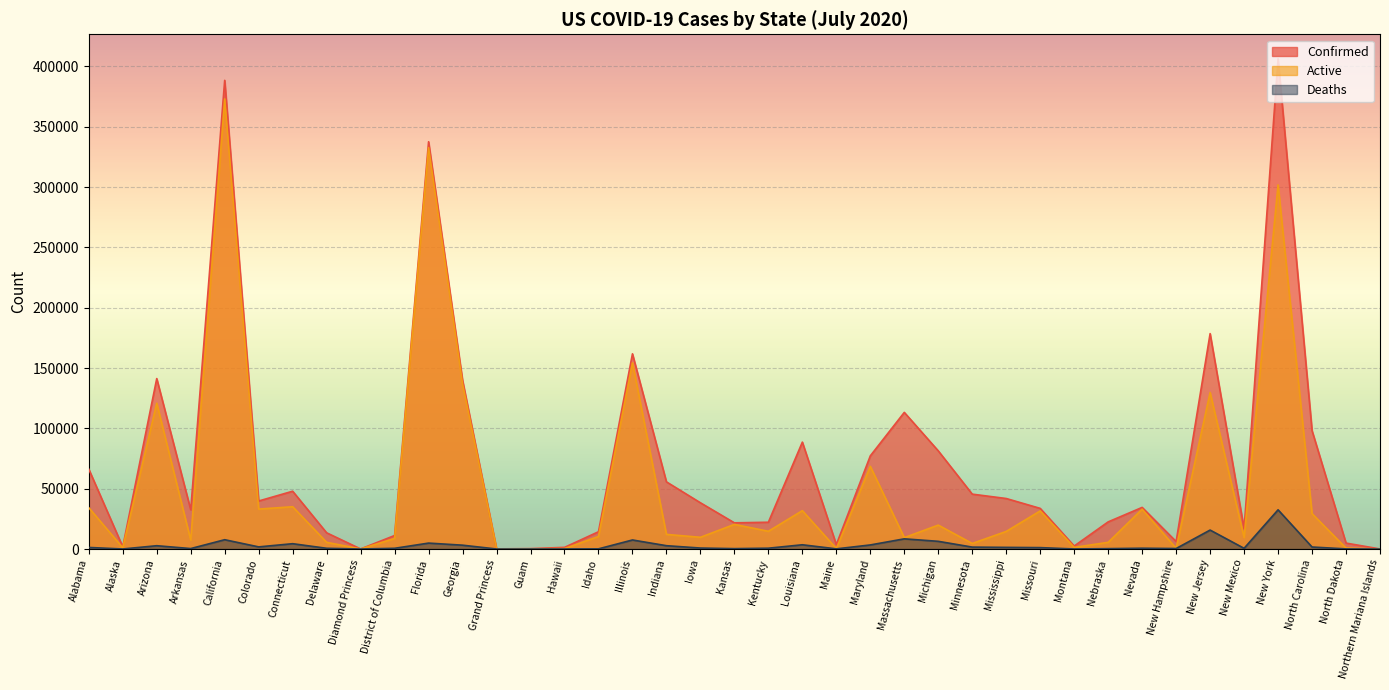

In Active, how many points are higher than both neighbors (excluding endpoints)?

13